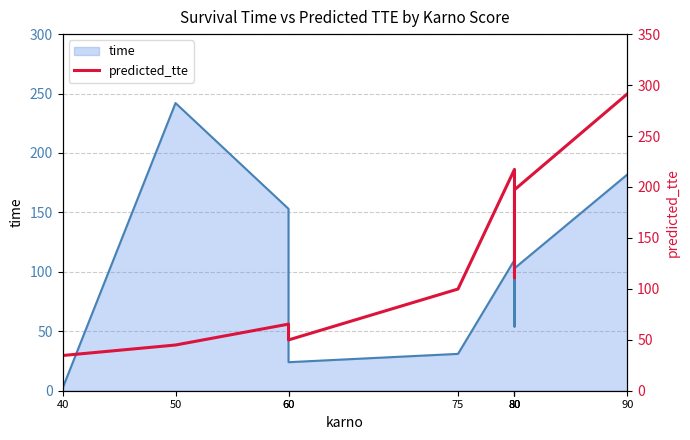

Reading left to right, extract all data points from this chart.

34.5	44.9	65.4	49.8	99.8	217.2	110.8	197.2	291.4